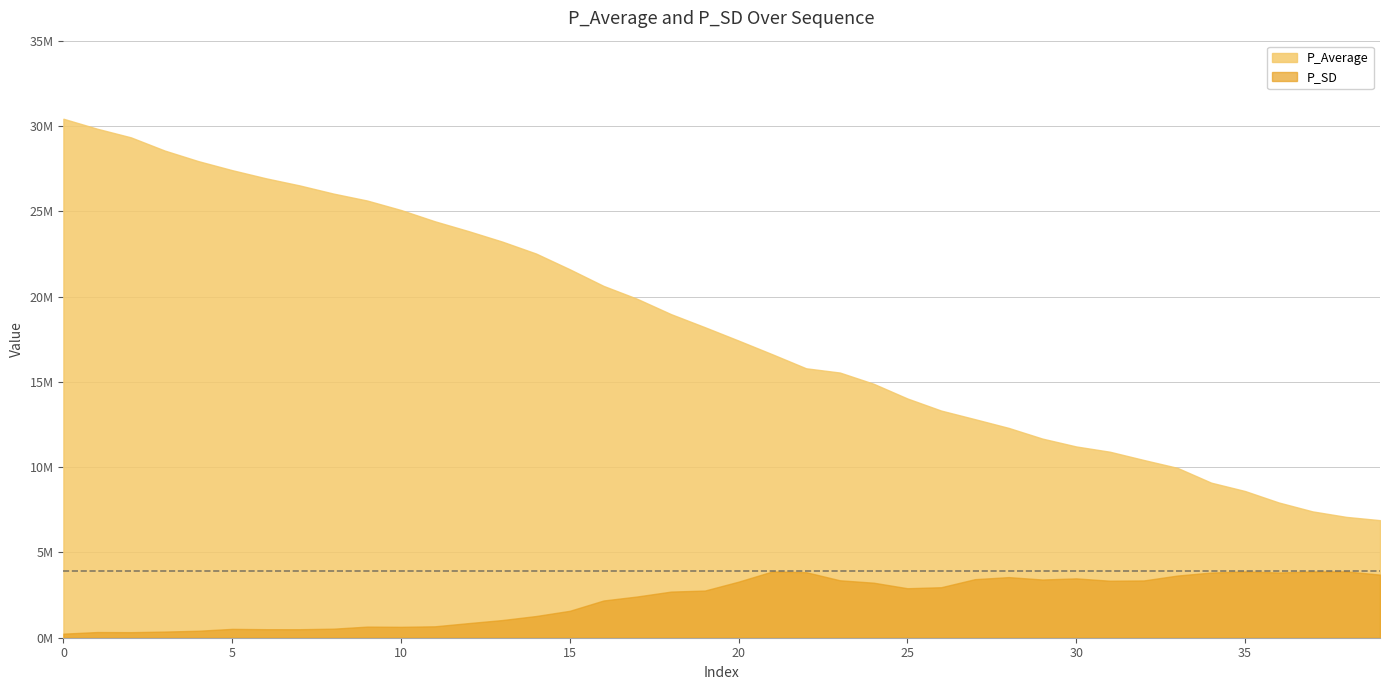

Reading left to right, what are all the values shown in this chart?

P_Average: 0=30422792.8	1=29838898.1	2=29331869.6	3=28558369.3	4=27936321.1	5=27407783.0	6=26931581.1	7=26513126.3	8=26035196.4	9=25627530.1	10=25073389.5	11=24413229.2	12=23836002.0	13=23220452.1	14=22521714.3	15=21598032.6	16=20624234.8	17=19864298.5	18=18967654.5	19=18203564.4	20=17418159.4	21=16615989.3	22=15793775.0	23=15544600.9	24=14886959.4	25=14024327.4	26=13315657.1	27=12812083.7	28=12300206.7	29=11672319.3	30=11212051.1	31=10902374.3	32=10420515.5	33=9956812.2	34=9089182.0	35=8600461.0	36=7927942.0	37=7406320.4	38=7083552.3	39=6891383.8
P_SD: 0=238390.3	1=332816.2	2=325280.9	3=359975.0	4=409750.8	5=518372.0	6=499212.3	7=498603.8	8=530742.0	9=651517.7	10=639324.9	11=669013.6	12=856179.5	13=1035878.1	14=1271933.2	15=1578679.8	16=2182625.9	17=2418188.3	18=2704628.2	19=2764888.5	20=3287447.3	21=3885881.3	22=3842239.6	23=3367005.9	24=3225624.2	25=2901420.2	26=2960321.7	27=3432956.6	28=3553385.3	29=3412518.1	30=3479263.6	31=3340884.4	32=3356881.9	33=3645223.6	34=3821632.8	35=3886566.9	36=3824677.7	37=3883803.6	38=3888205.3	39=3699941.4